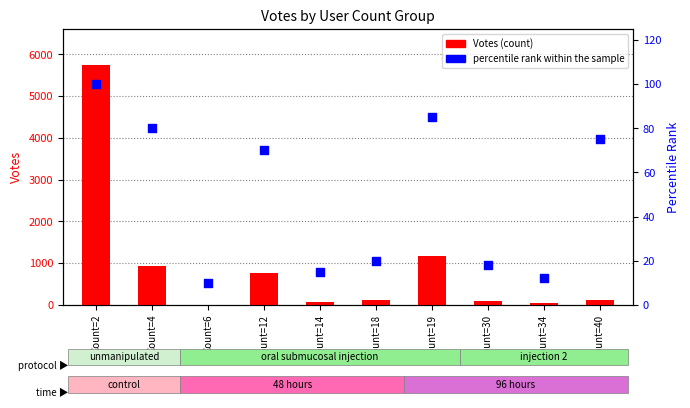

What is the total value across all series at Count=34?

48